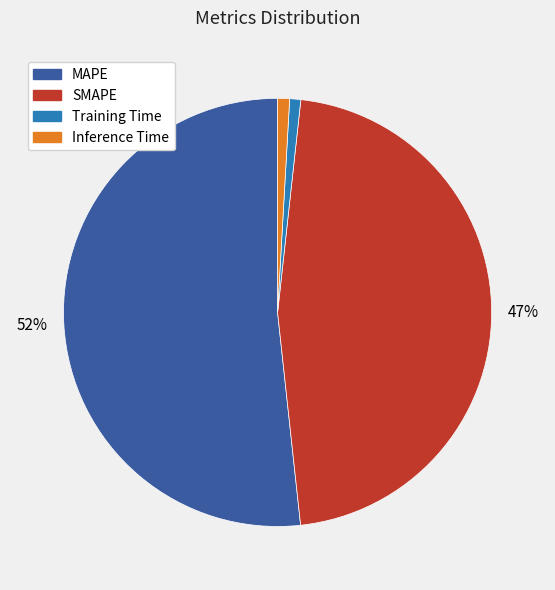

What is the largest slice in the pie chart?

MAPE